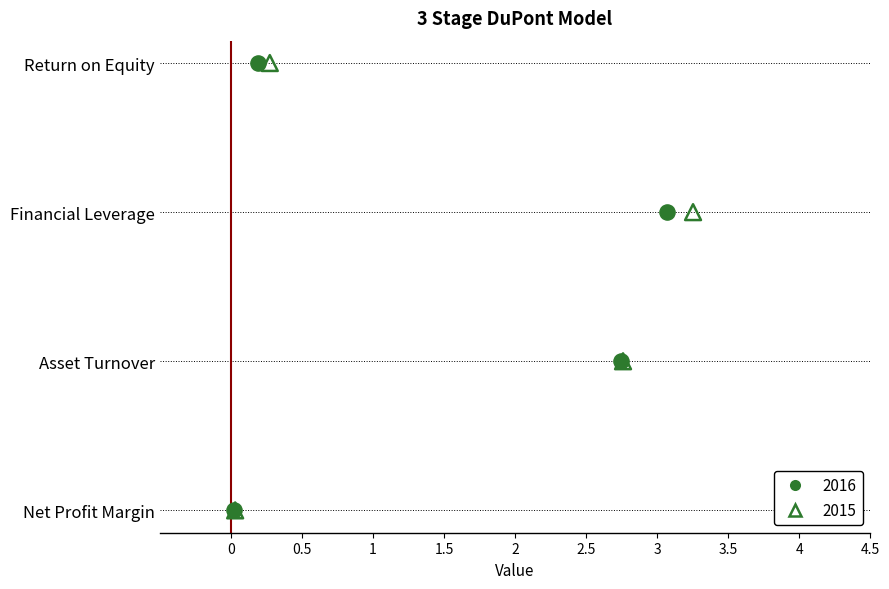

Which series has the largest total across all categories?

2015